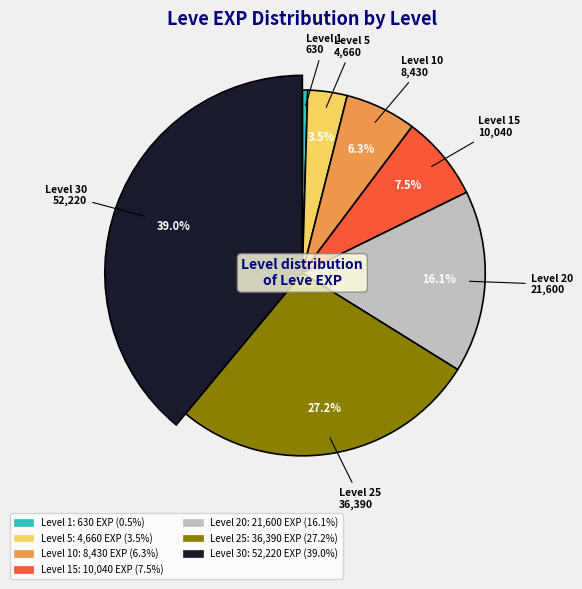

Which category has the biggest portion of the pie?

Level 30